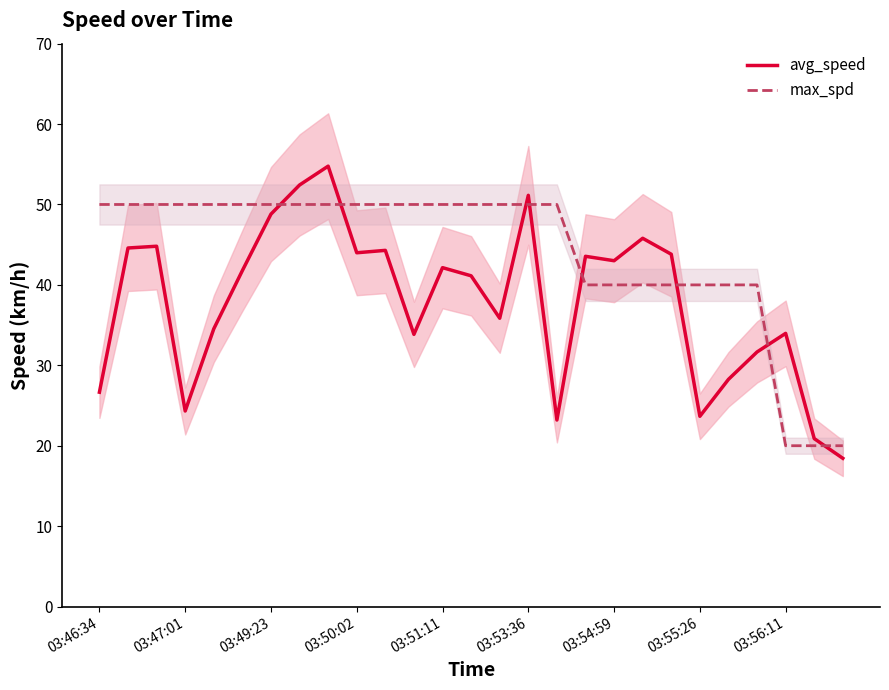

What is the average value of the avg_speed series?

37.8